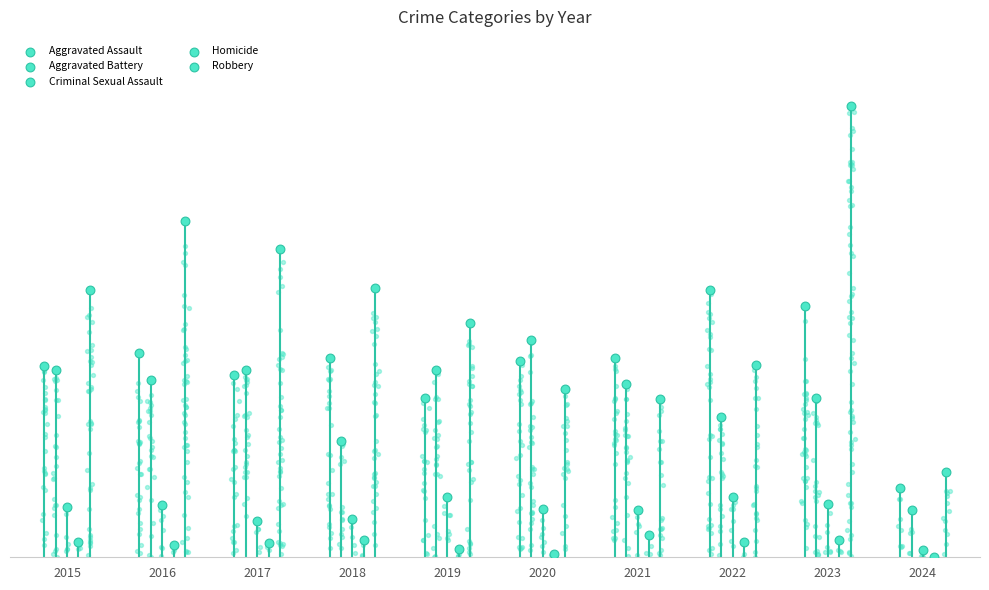

What is the total value across all series at 2019?

375